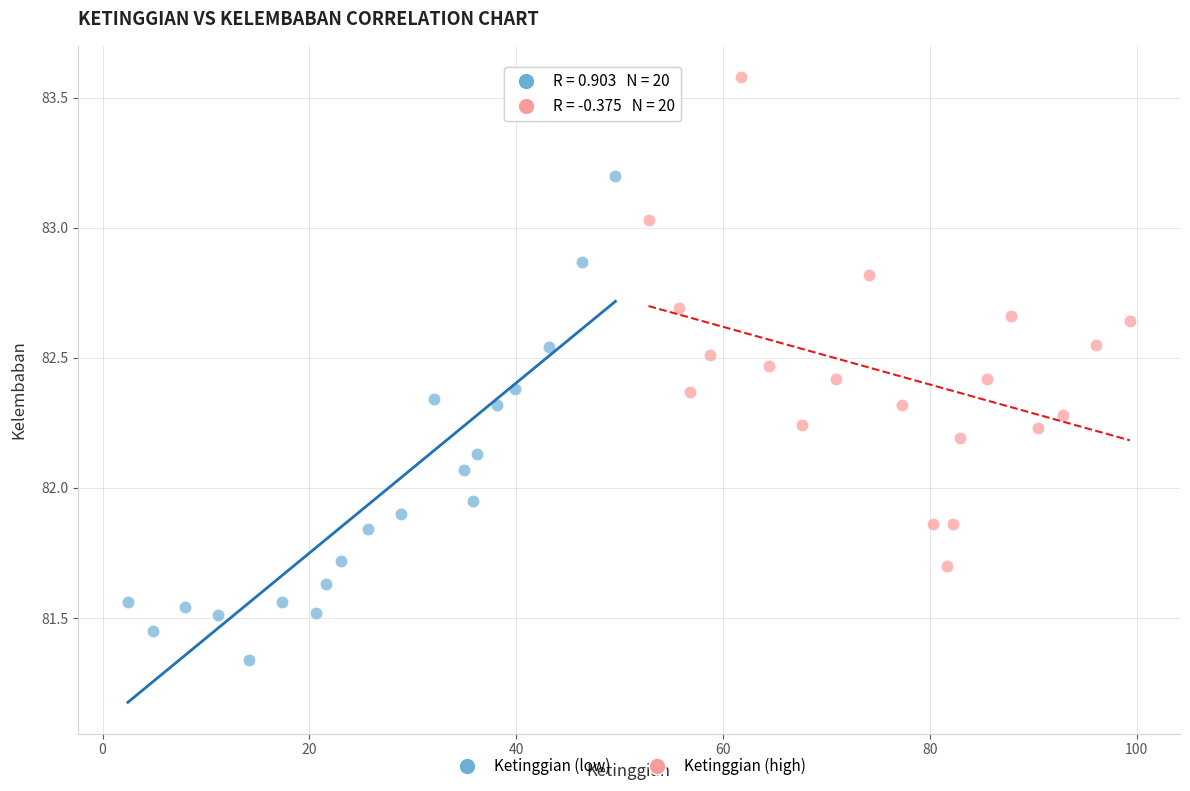

Which series contains the highest Y value?

Ketinggian (high)